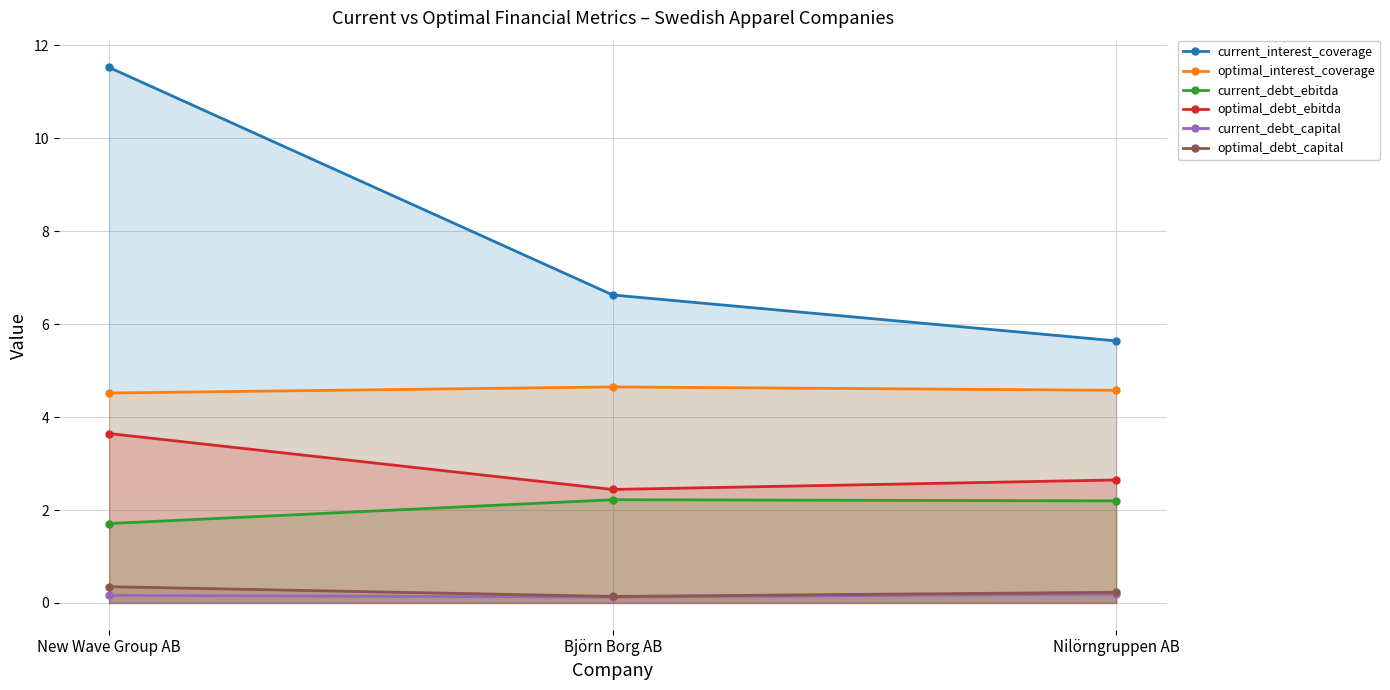

Reading right to left, extract all data points from this chart.

current_interest_coverage: Nilörngruppen AB=5.6	Björn Borg AB=6.6	New Wave Group AB=11.5
optimal_interest_coverage: Nilörngruppen AB=4.6	Björn Borg AB=4.7	New Wave Group AB=4.5
current_debt_ebitda: Nilörngruppen AB=2.2	Björn Borg AB=2.2	New Wave Group AB=1.7
optimal_debt_ebitda: Nilörngruppen AB=2.6	Björn Borg AB=2.4	New Wave Group AB=3.6
current_debt_capital: Nilörngruppen AB=0.2	Björn Borg AB=0.1	New Wave Group AB=0.2
optimal_debt_capital: Nilörngruppen AB=0.2	Björn Borg AB=0.1	New Wave Group AB=0.3